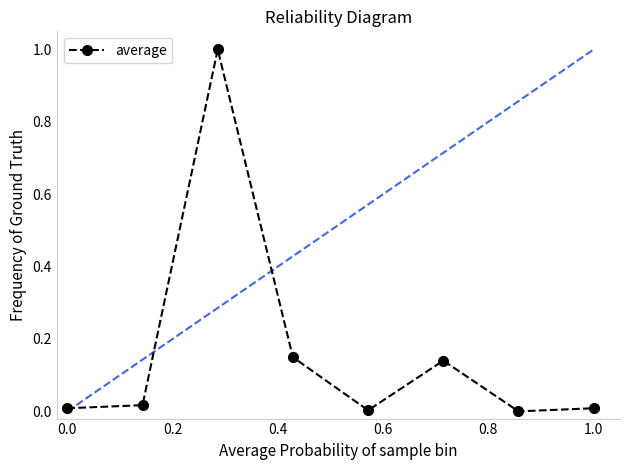

What is the greatest value displayed?

1.0